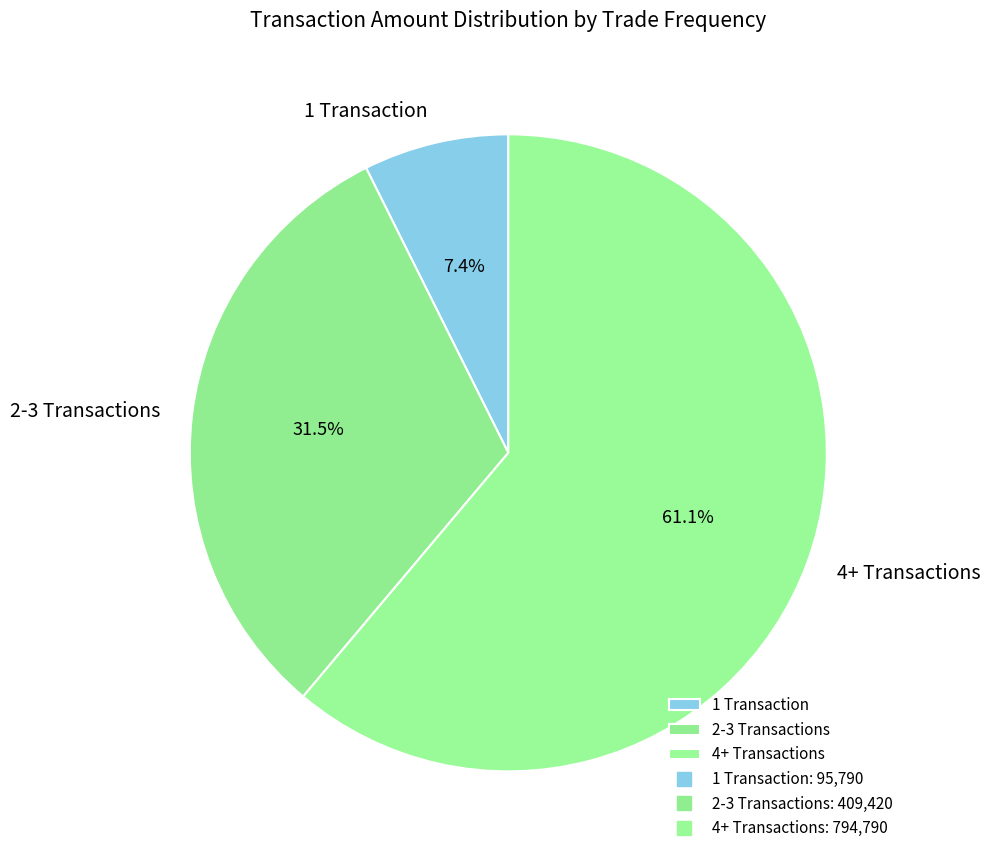

Which category has the smallest portion of the pie?

1 Transaction